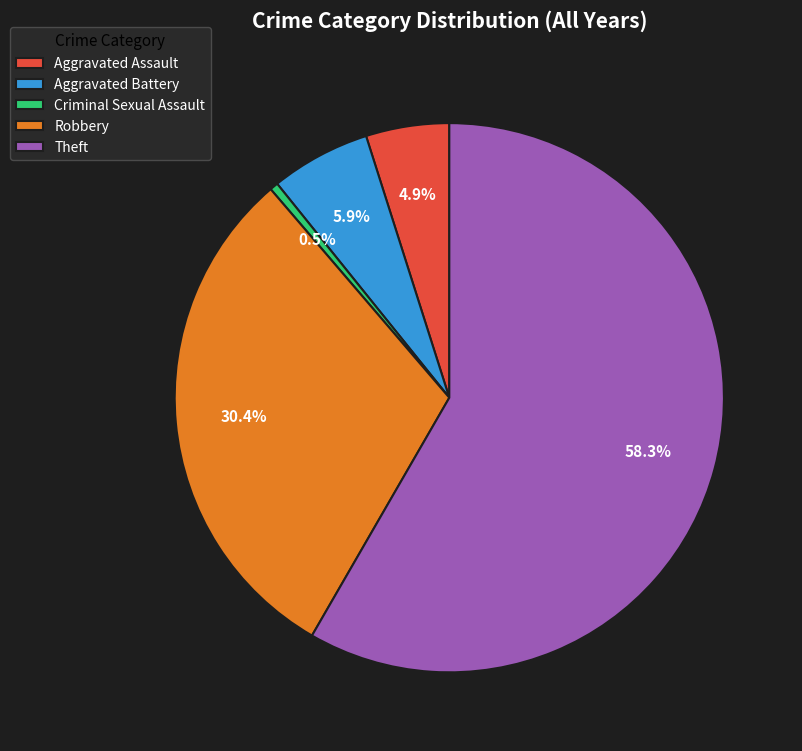

Which category has the biggest portion of the pie?

Theft